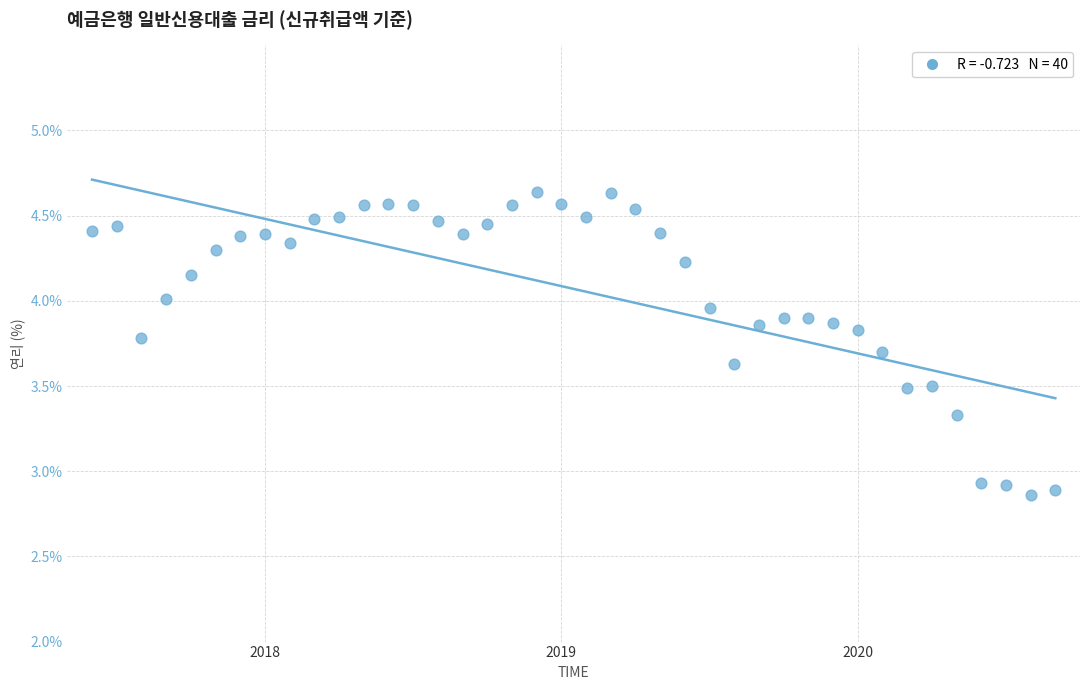

What is the range of Y values (max minus min)?

1.8